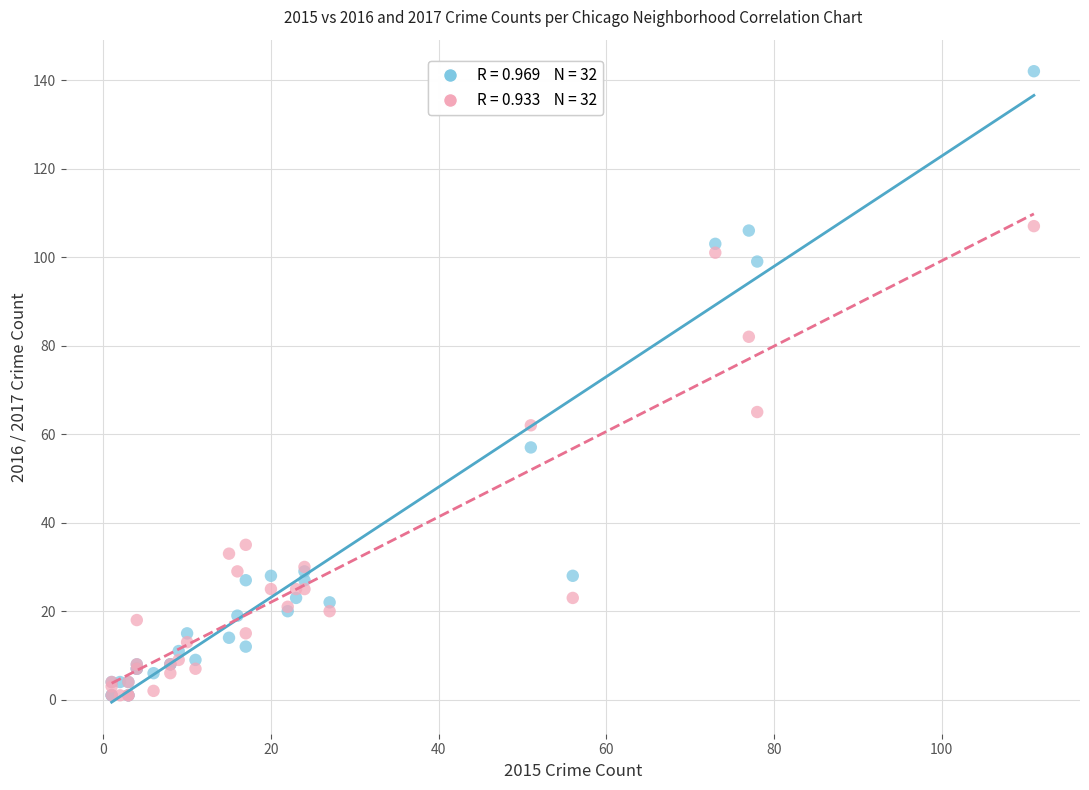

Across all series, what Y value is closest to 71?

65